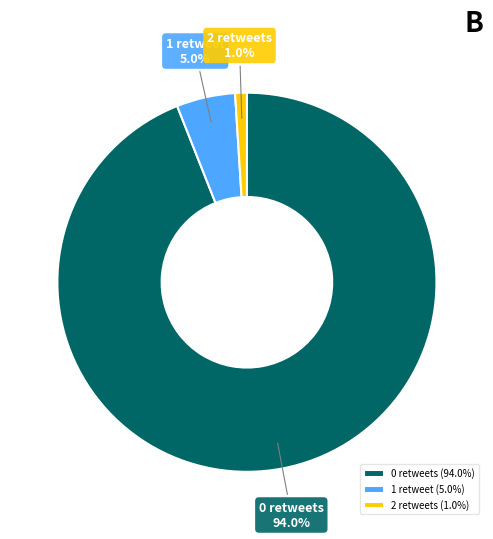

Which has a higher value, 2 retweets or 1 retweet?

1 retweet